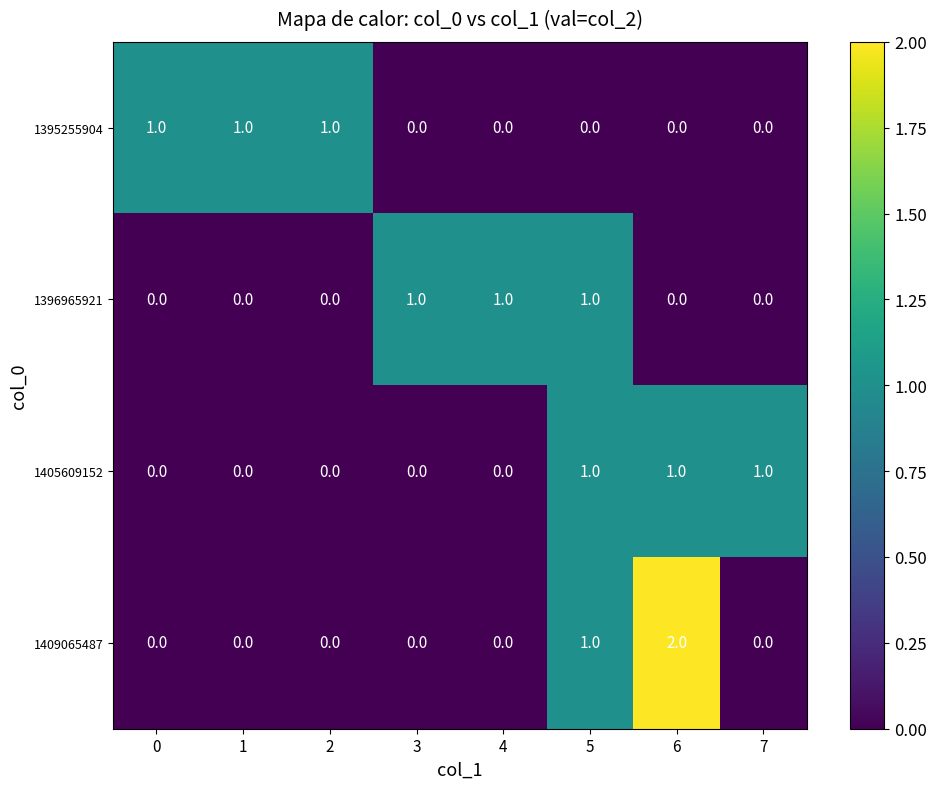

How many 1405609152 values are between 0 and 1?

8